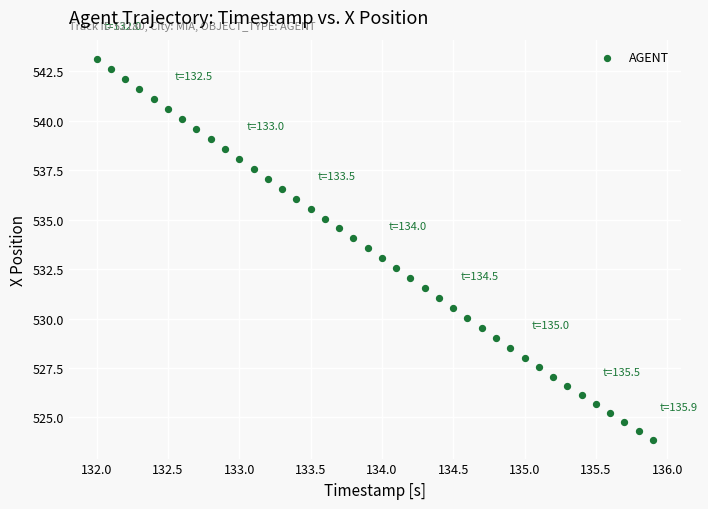

What is the range of Y values (max minus min)?

19.2